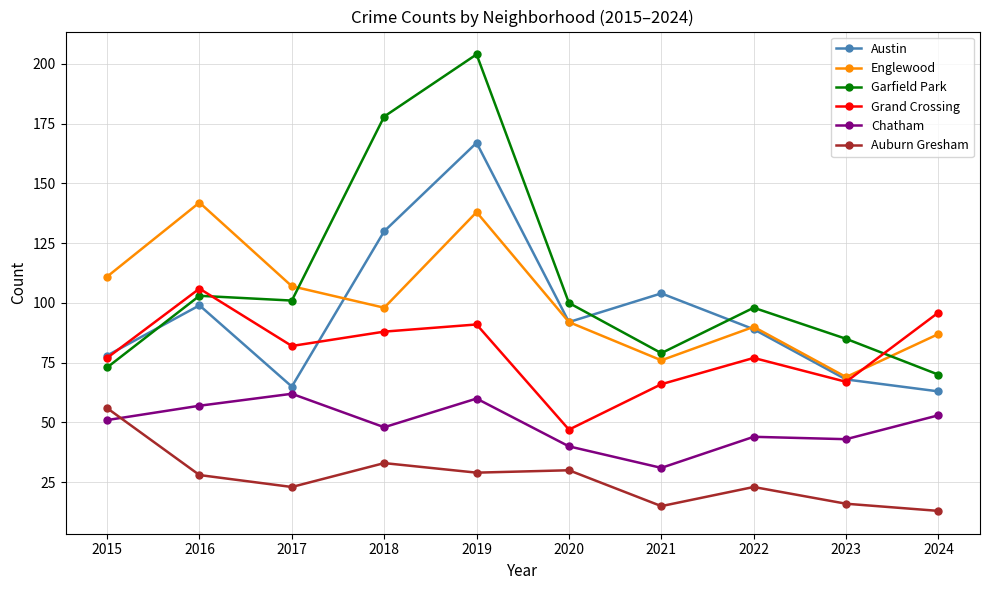

How many values in the Garfield Park series are below 100?

5